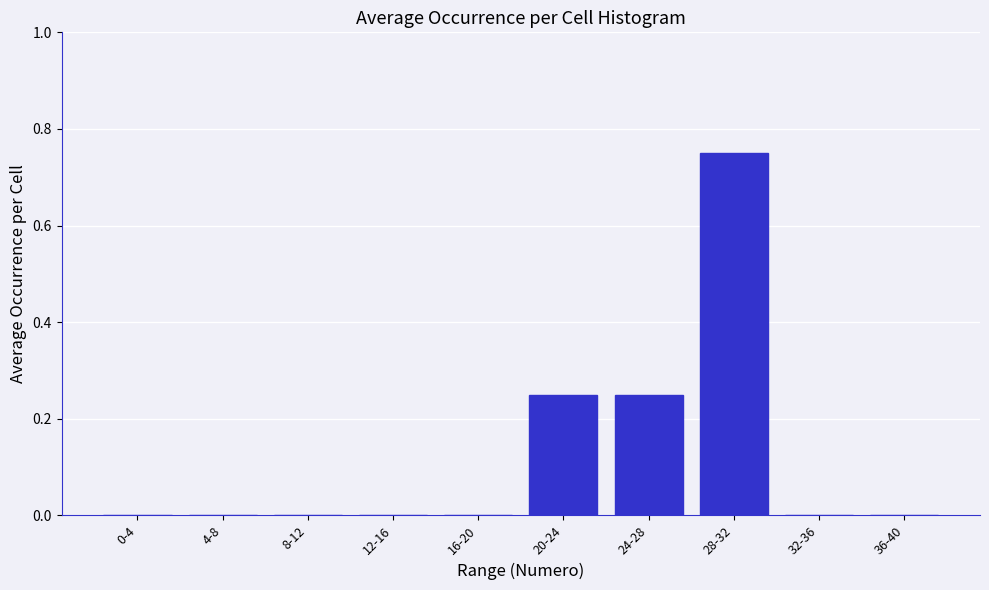

The chart shows a value of 0.4 at 20-24. True or false?

False